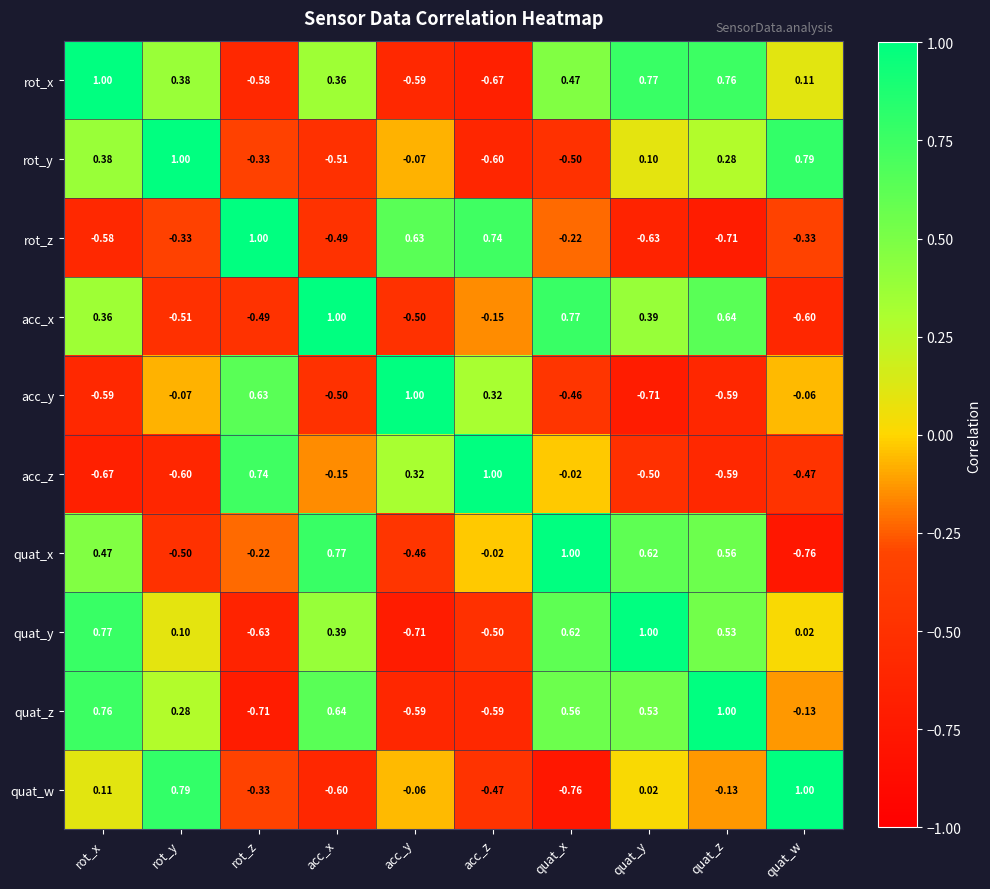

At which label does quat_z reach its minimum?

rot_z